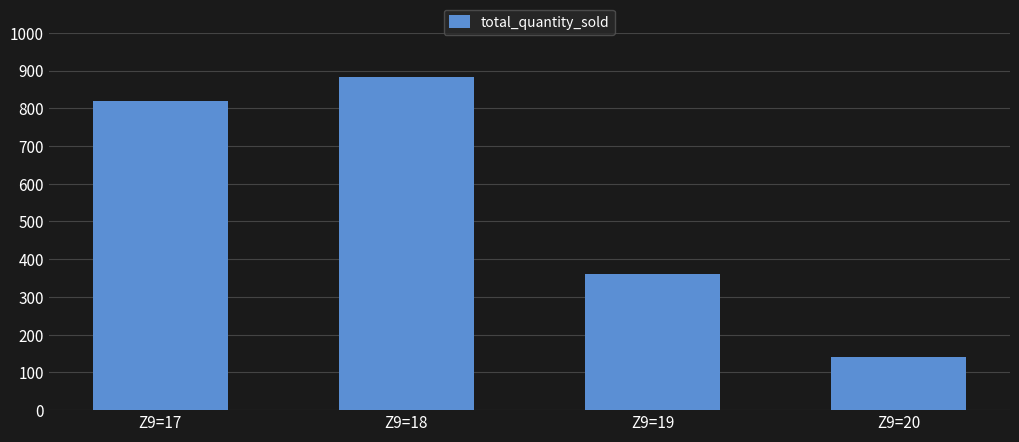

Reading left to right, transcribe all the data shown in this chart.

Z9=17=819	Z9=18=884	Z9=19=362	Z9=20=140